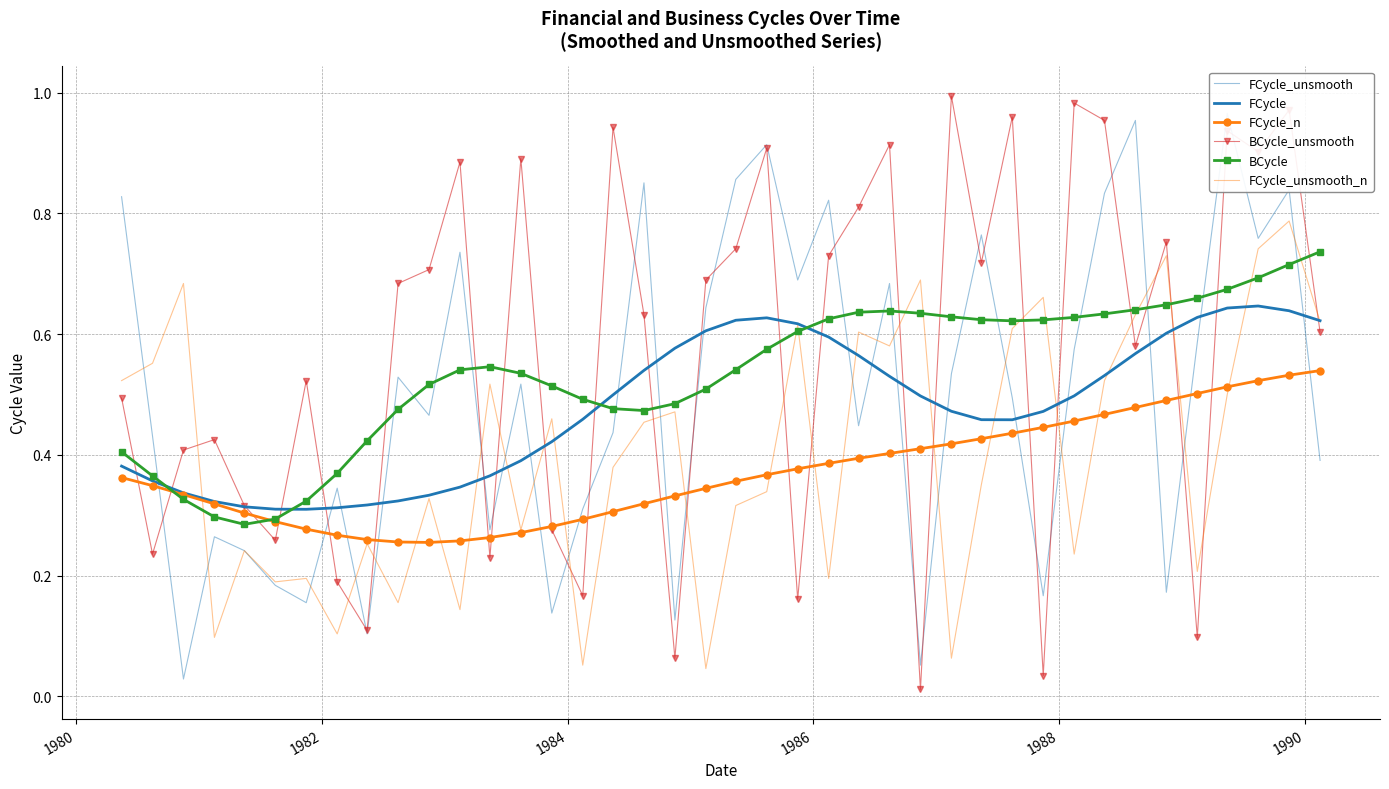

What are all the series names shown in the legend?

FCycle_unsmooth, FCycle, FCycle_n, BCycle_unsmooth, BCycle, FCycle_unsmooth_n